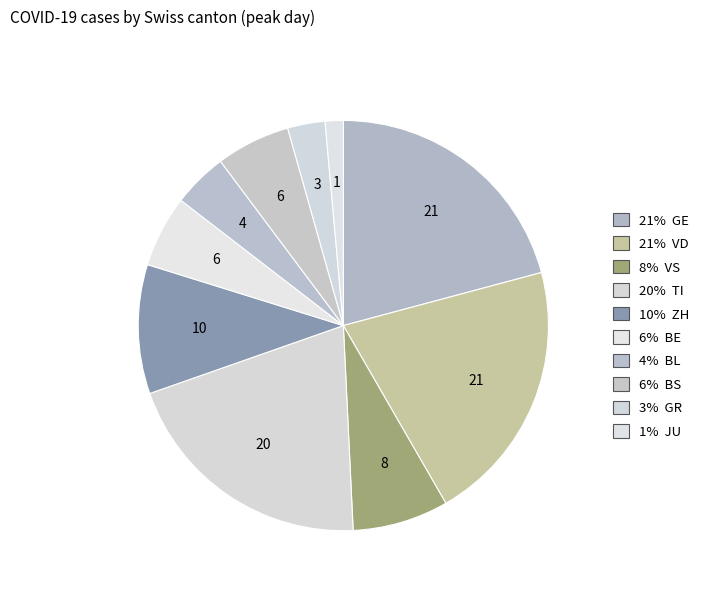

Does any single category account for the majority?

No